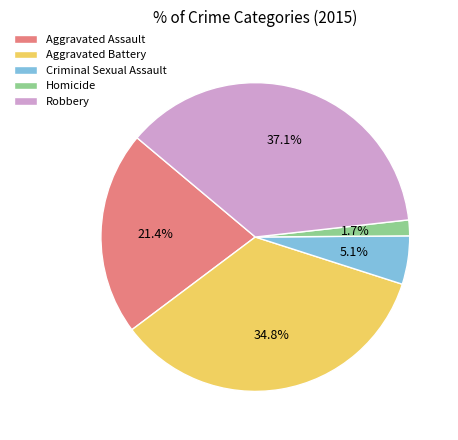

True or false: Aggravated Battery accounts for 35% of the total.

True